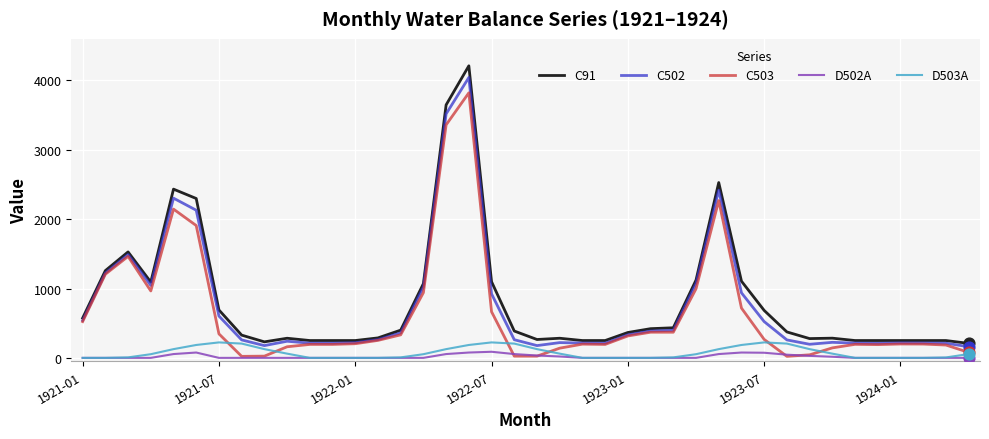

Which series has the widest spread of values?

C91